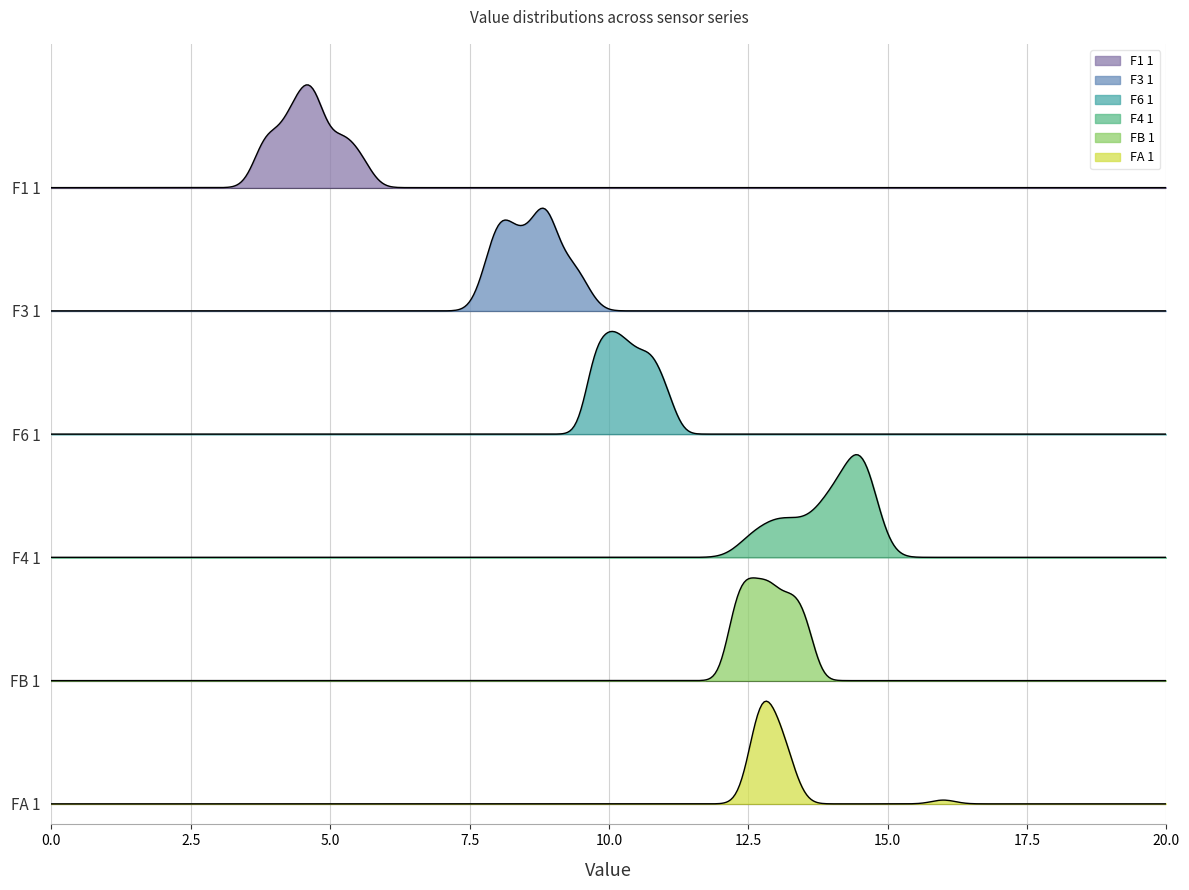

What are all the series names shown in the legend?

F1 1, F3 1, F6 1, F4 1, FB 1, FA 1